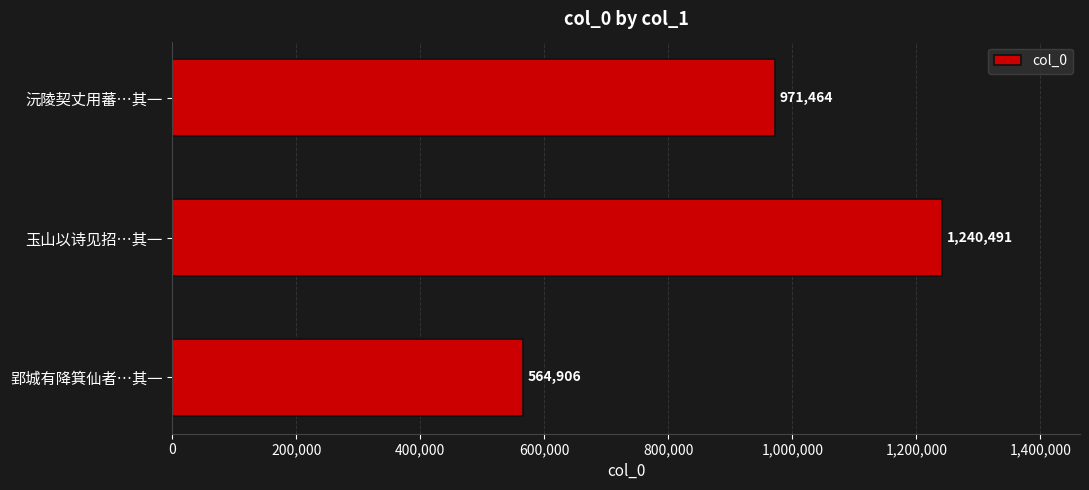

What is the average value?

925620